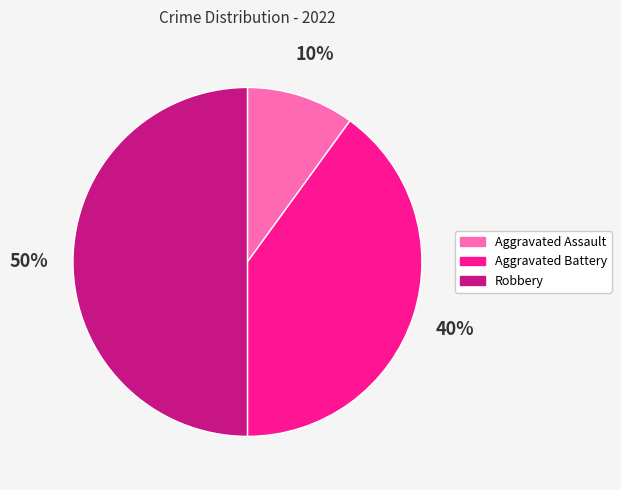

Rank the categories by value from lowest to highest.

Aggravated Assault, Aggravated Battery, Robbery